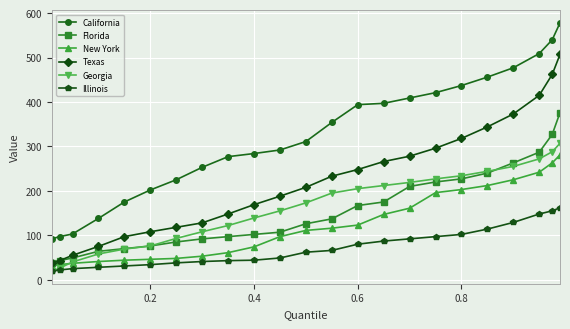

What is the value of the Texas point at the 6th from the left?

108